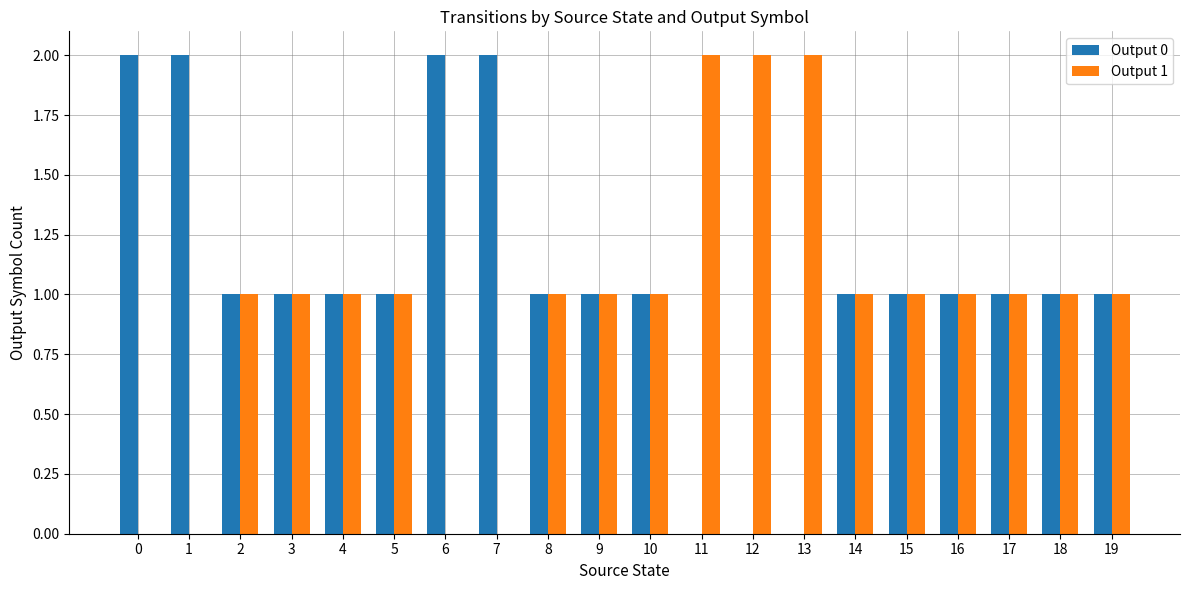

Is the value of Output 0 at 19 greater than the value of Output 1 at 13?

No